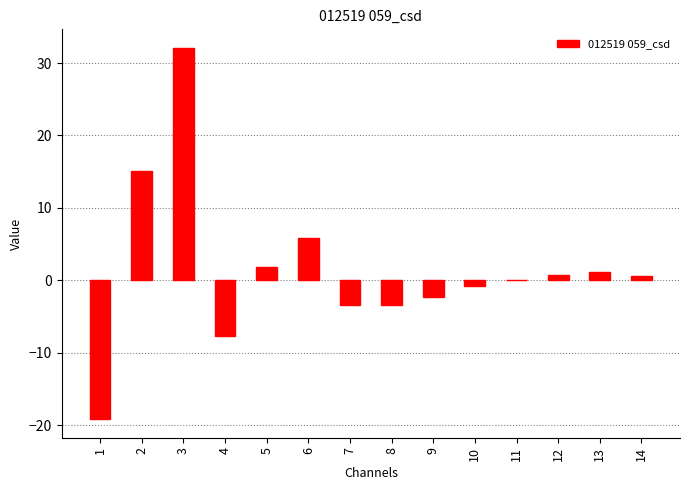

What is the average value?

1.5